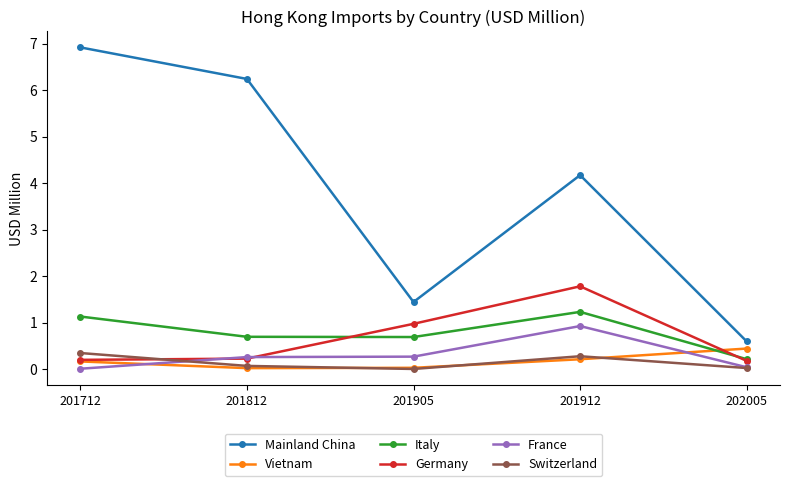

In Italy, how many points are higher than both neighbors (excluding endpoints)?

1